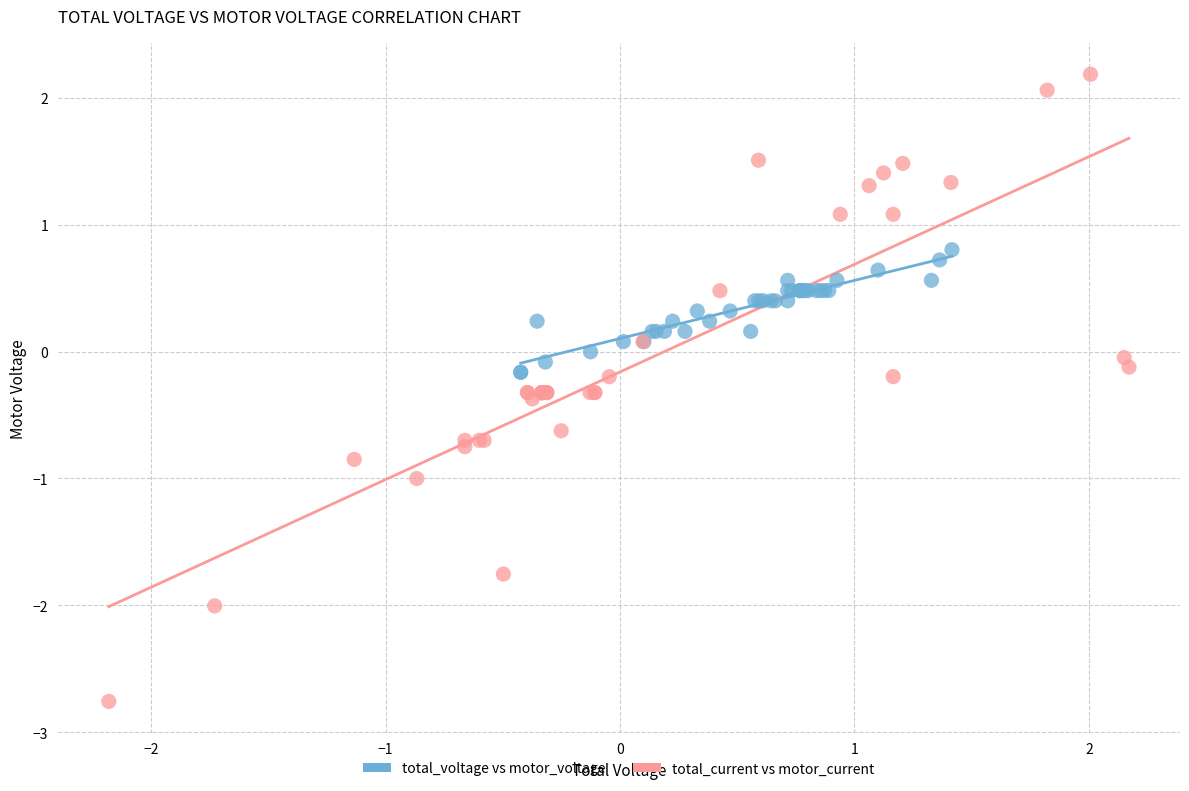

Which series contains the highest Y value?

total_current vs motor_current